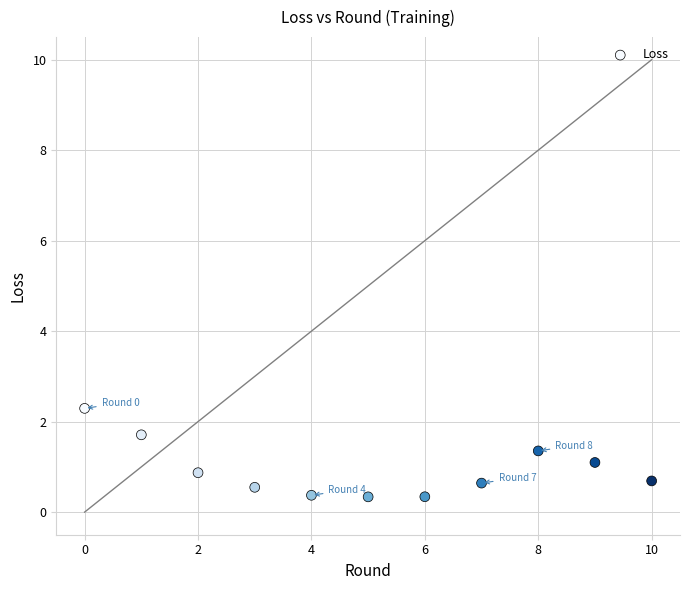

What is the range of Y values (max minus min)?

2.0